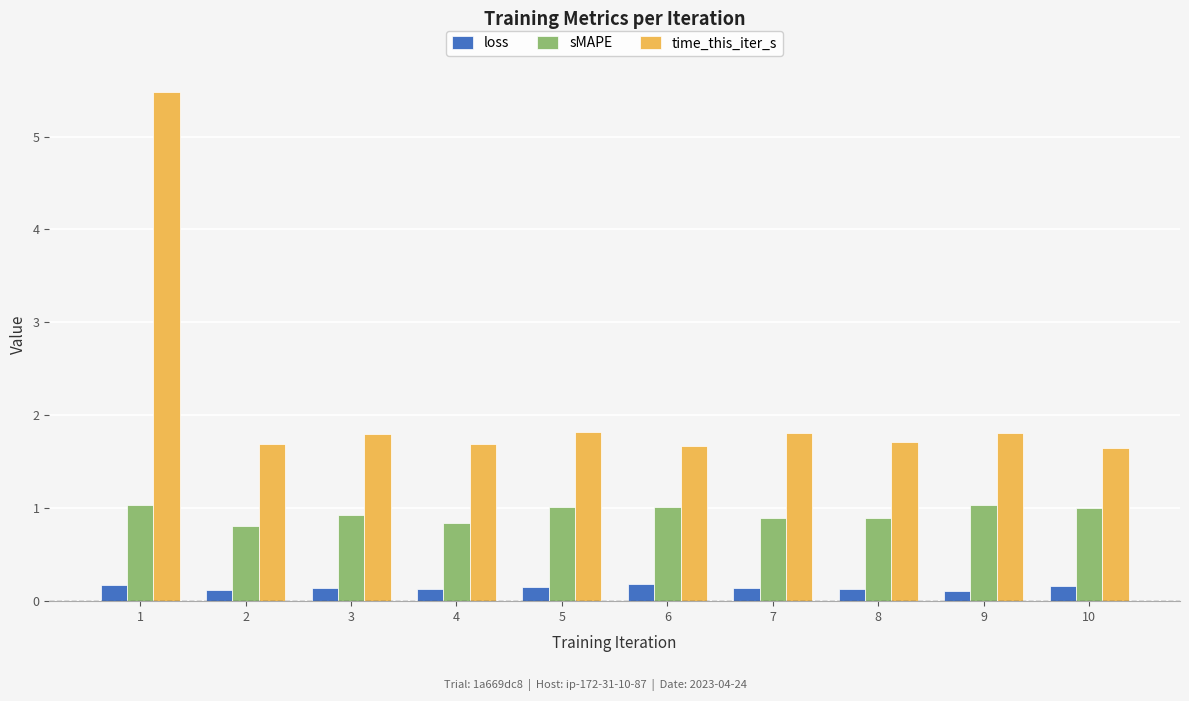

Is the value of loss at 2 greater than the value of sMAPE at 8?

No